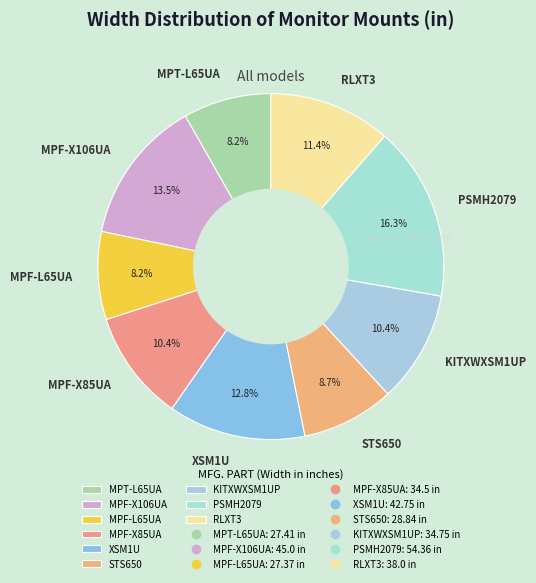

What percentage do PSMH2079 and MPF-X106UA together represent?

29.8%